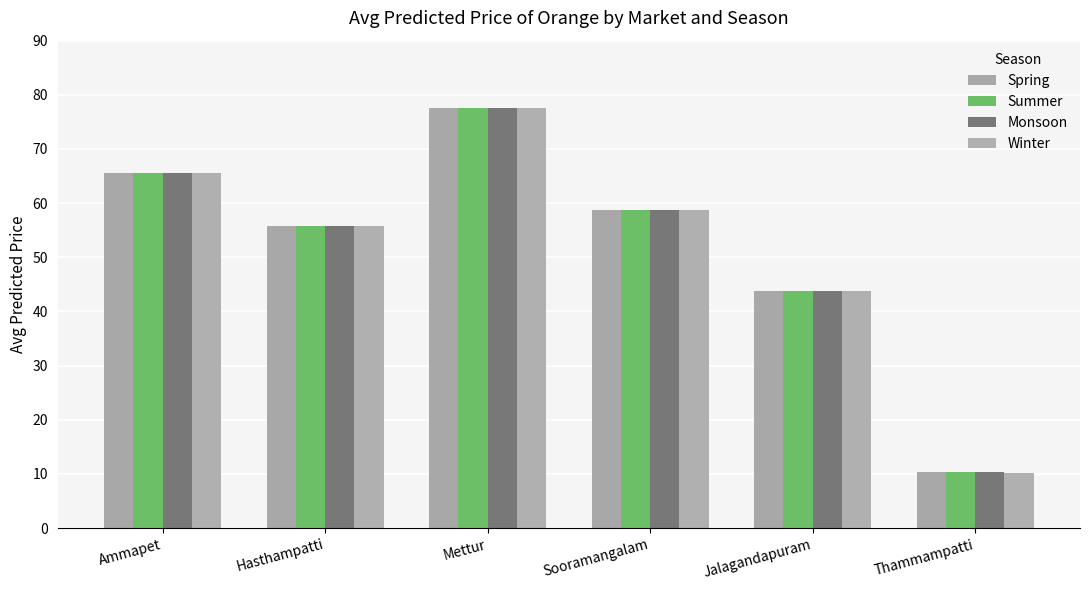

How many bars are there in total?

24